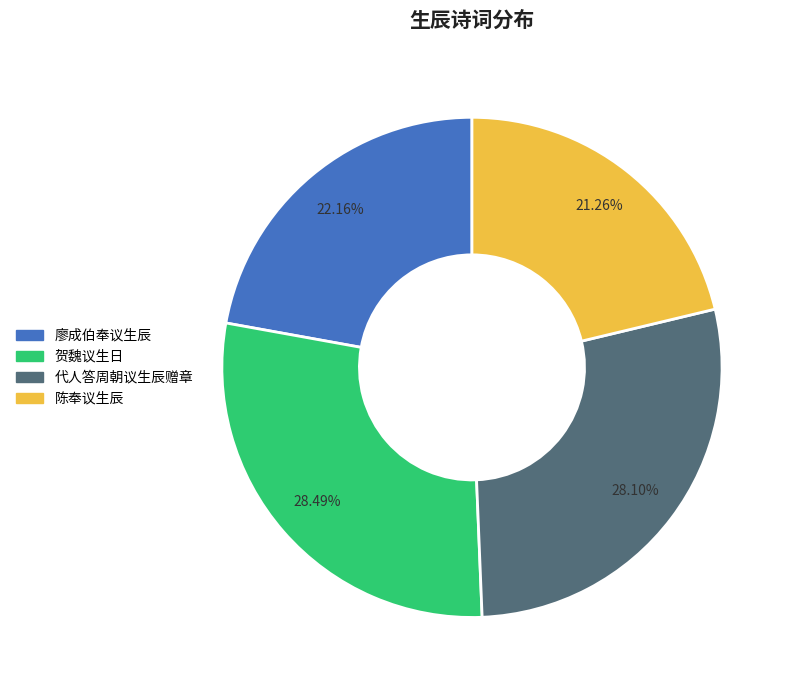

How many segments does this pie chart have?

4